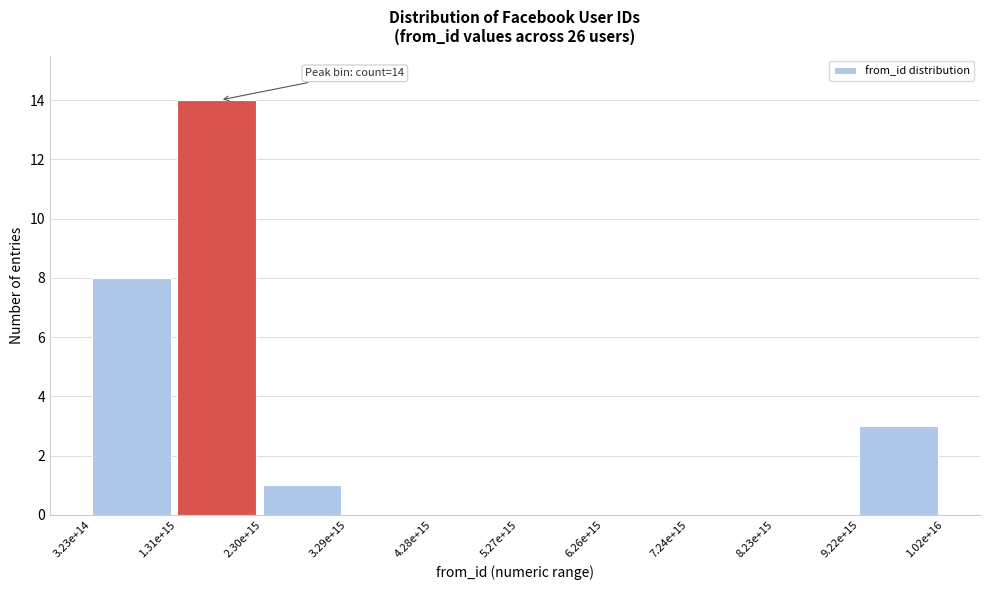

Reading left to right, transcribe all the data shown in this chart.

3.23e+14=8	1.31e+15=14	2.30e+15=1	3.29e+15=0	4.28e+15=0	5.27e+15=0	6.26e+15=0	7.24e+15=0	8.23e+15=0	9.22e+15=3